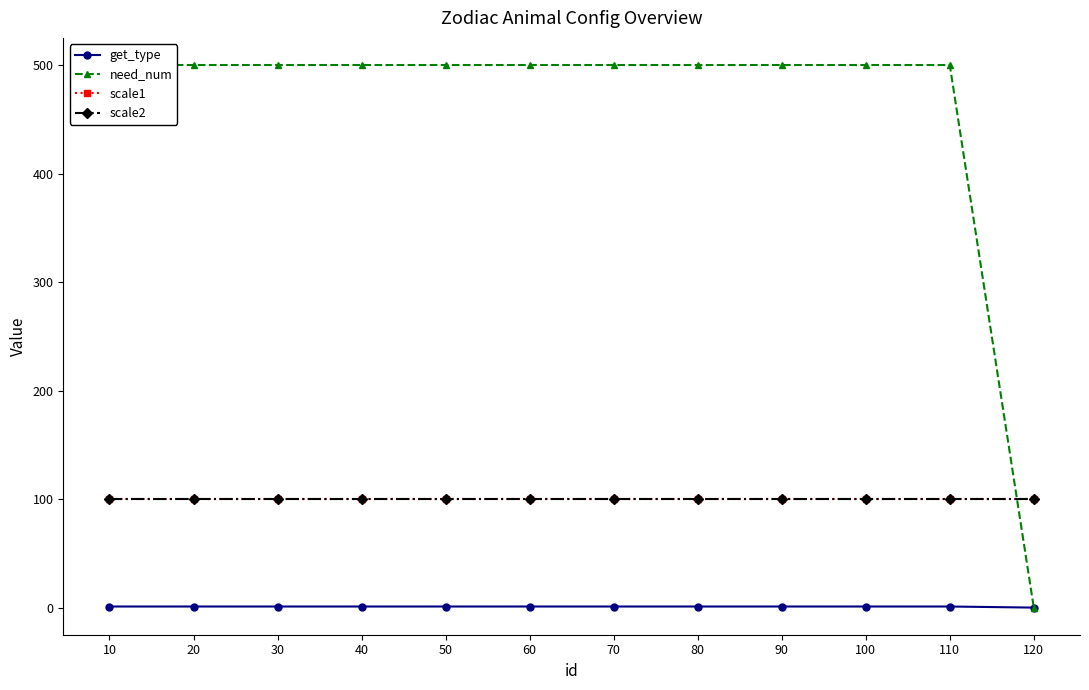

What is the highest value of the scale1 series?

100